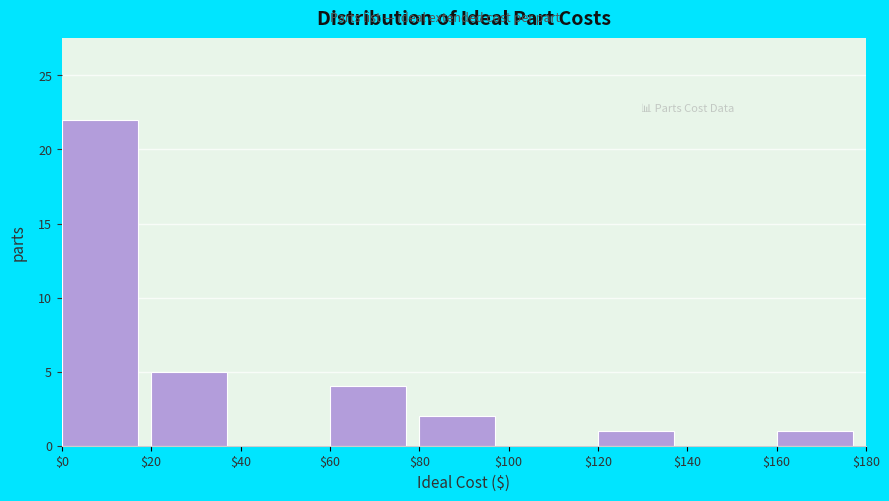

What is the height of the bar covering $120 to $140 on the x-axis? The values are not printed on the chart, so give them approximately, as read against the axis.

1